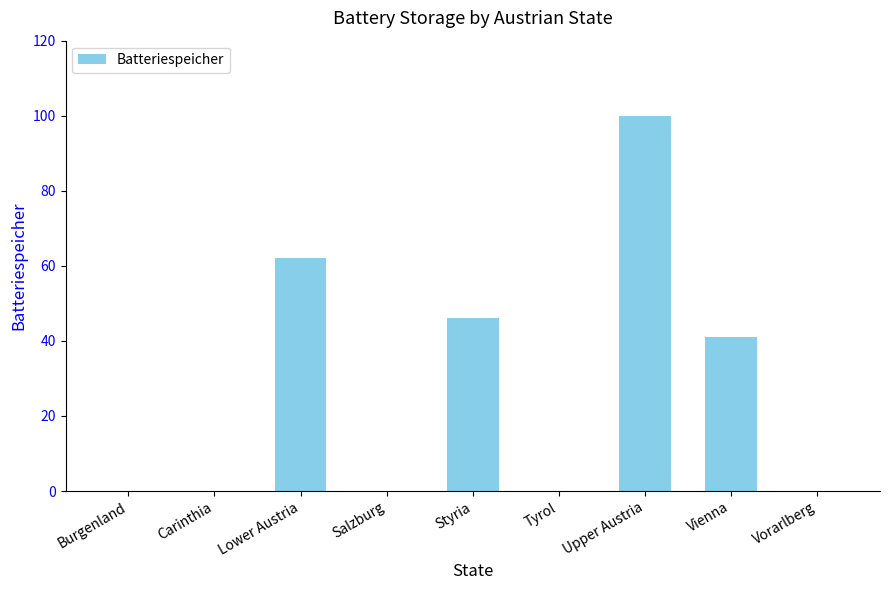

True or false: the data shows 0 at Burgenland.

True